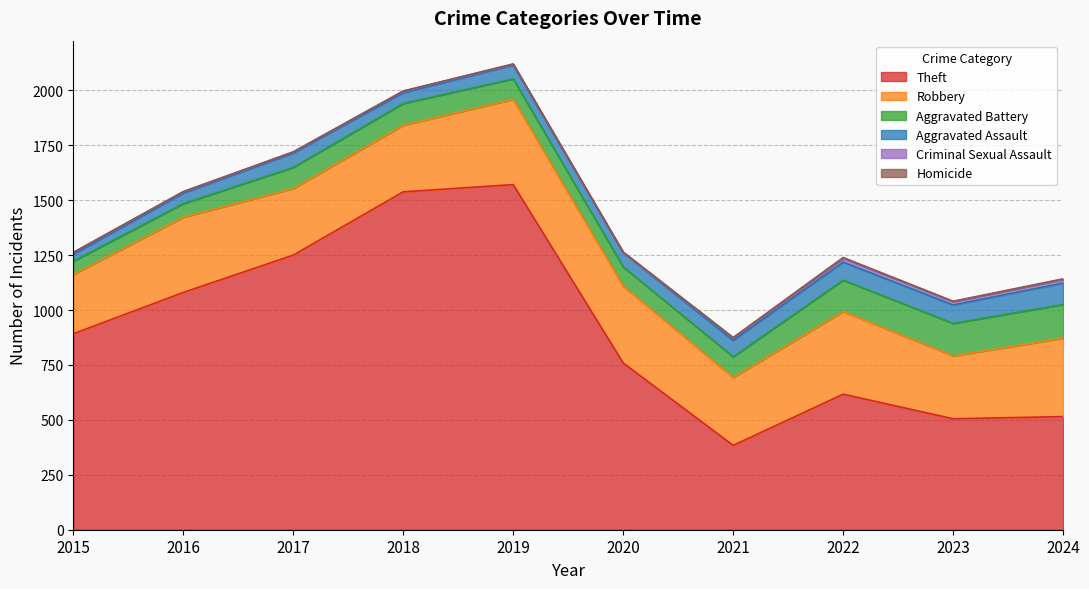

Read the Homicide value at 2019.

1